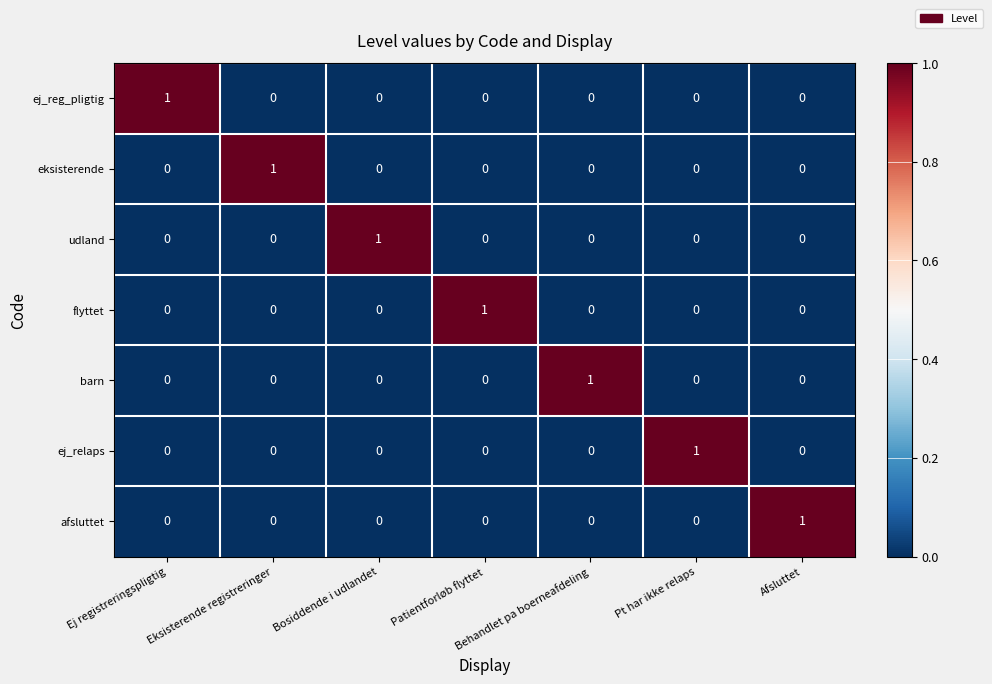

Is the value of eksisterende at Patientforløb flyttet greater than the value of afsluttet at Afsluttet?

No